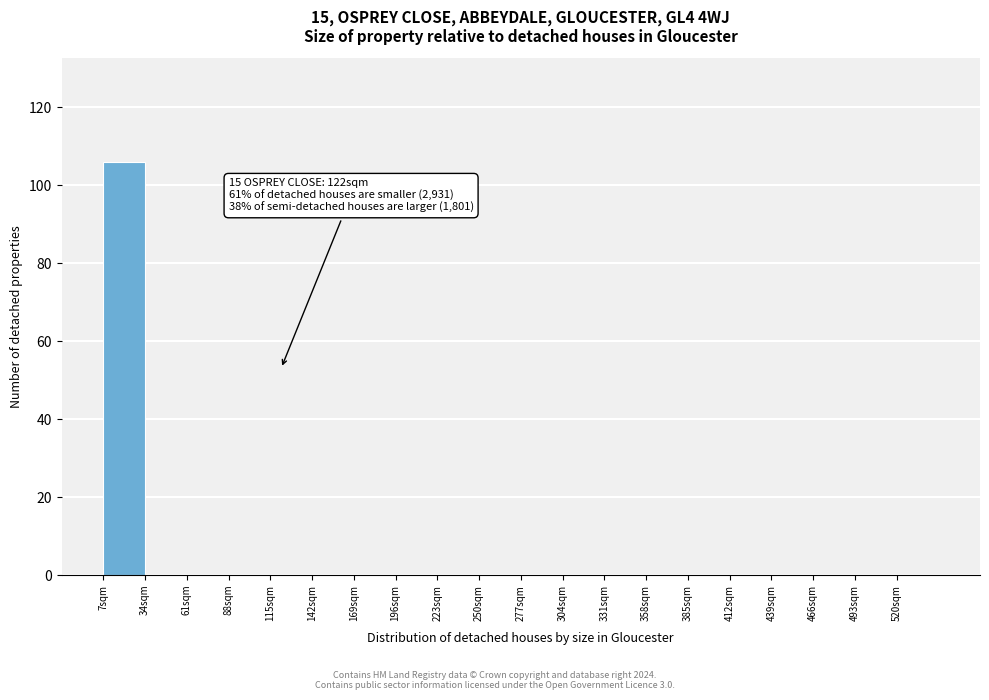

Which range on the x-axis has the tallest bar?

7 to 34